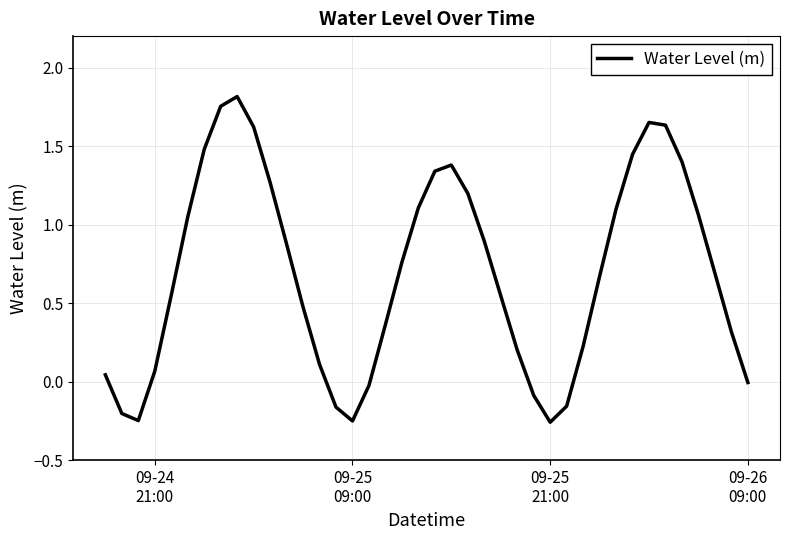

How many points are lower than both their immediate neighbors (excluding endpoints)?

3